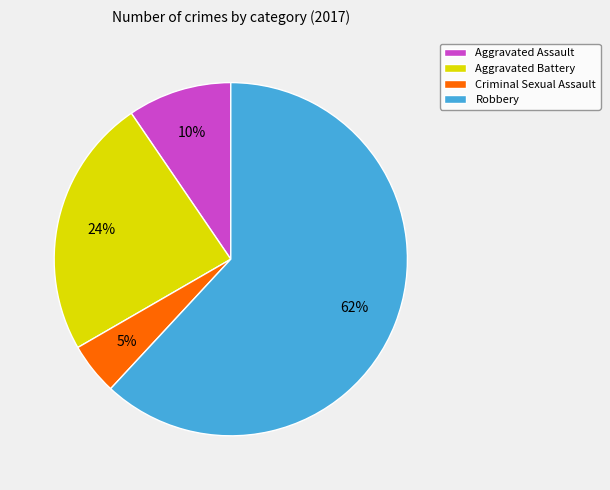

Does Robbery account for over 50% of the chart?

Yes